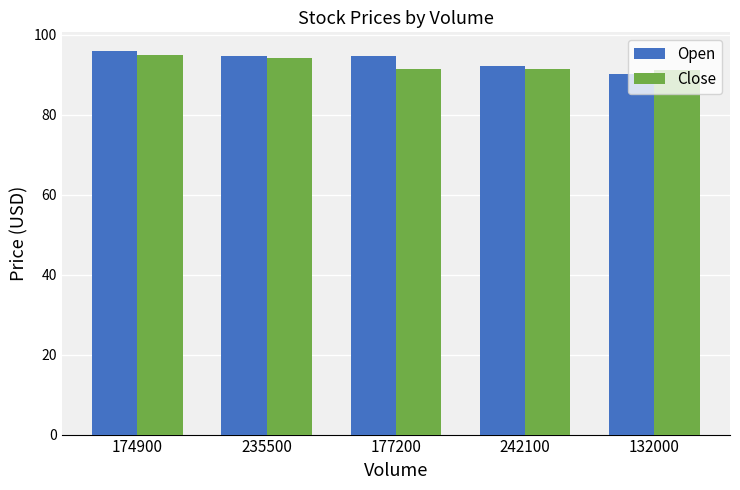

What is the difference between the Close values at 132000 and 235500?

3.0